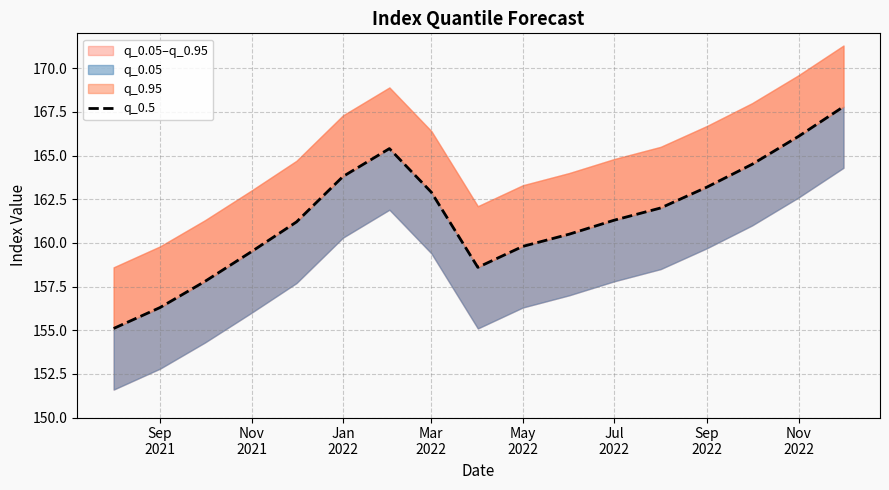

The value at May
2022 is 92.7. True or false?

False